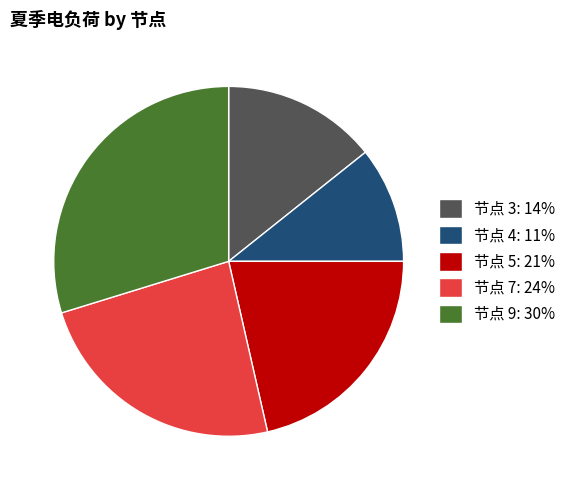

Do 节点 3: 14% and 节点 4: 11% together represent more than half of the pie?

No